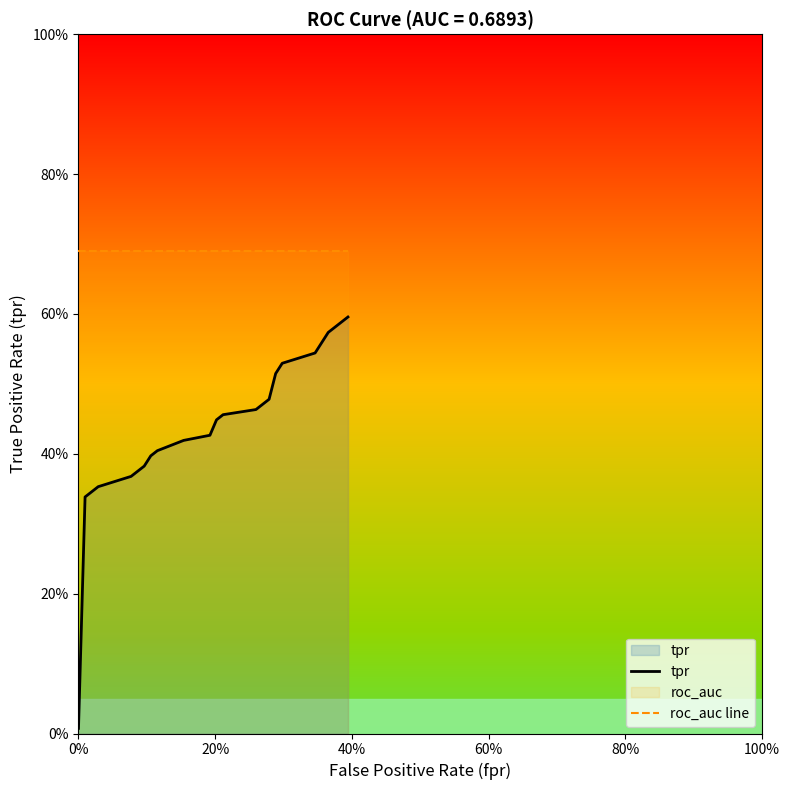

The tpr series shows 0.0 at 0%. True or false?

True